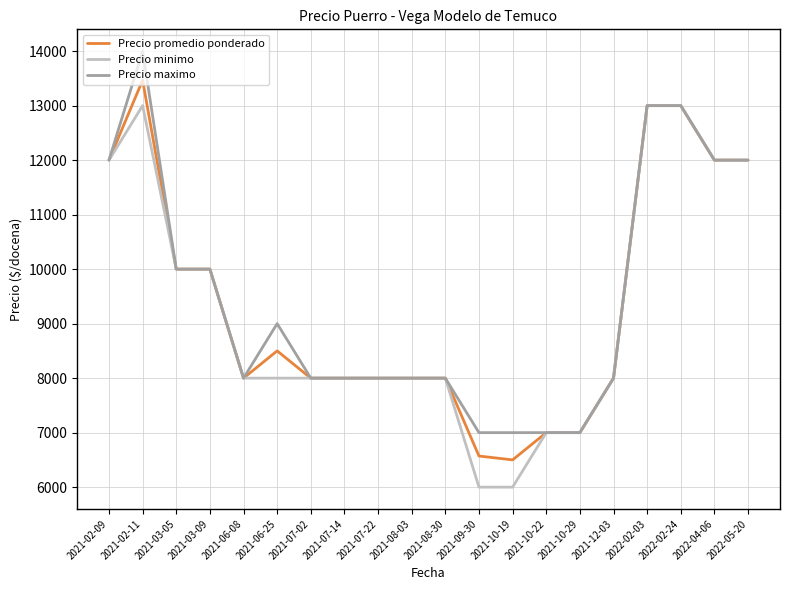

What is the difference between the highest and lowest values at 2021-06-25?

1000